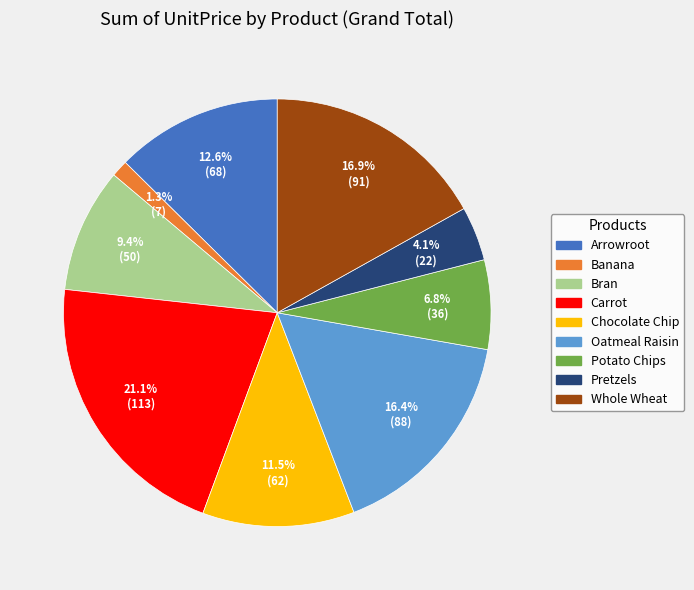

What percentage is NOT represented by Banana?

98.7%